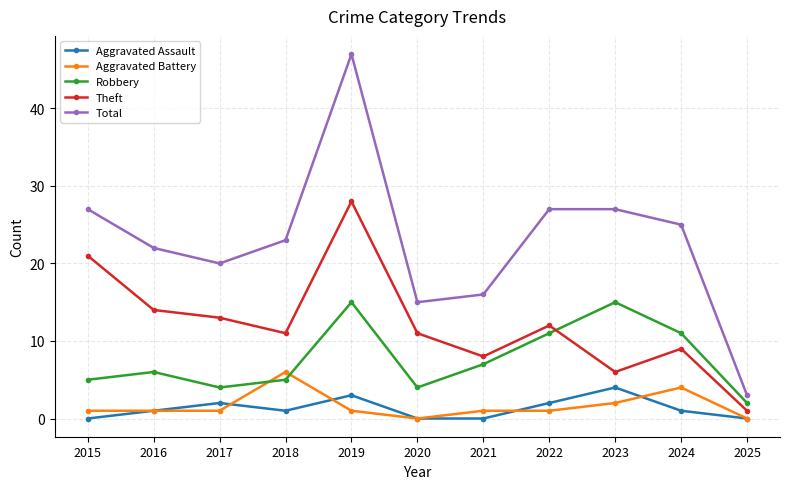

At how many categories does at least one series exceed 8?

10